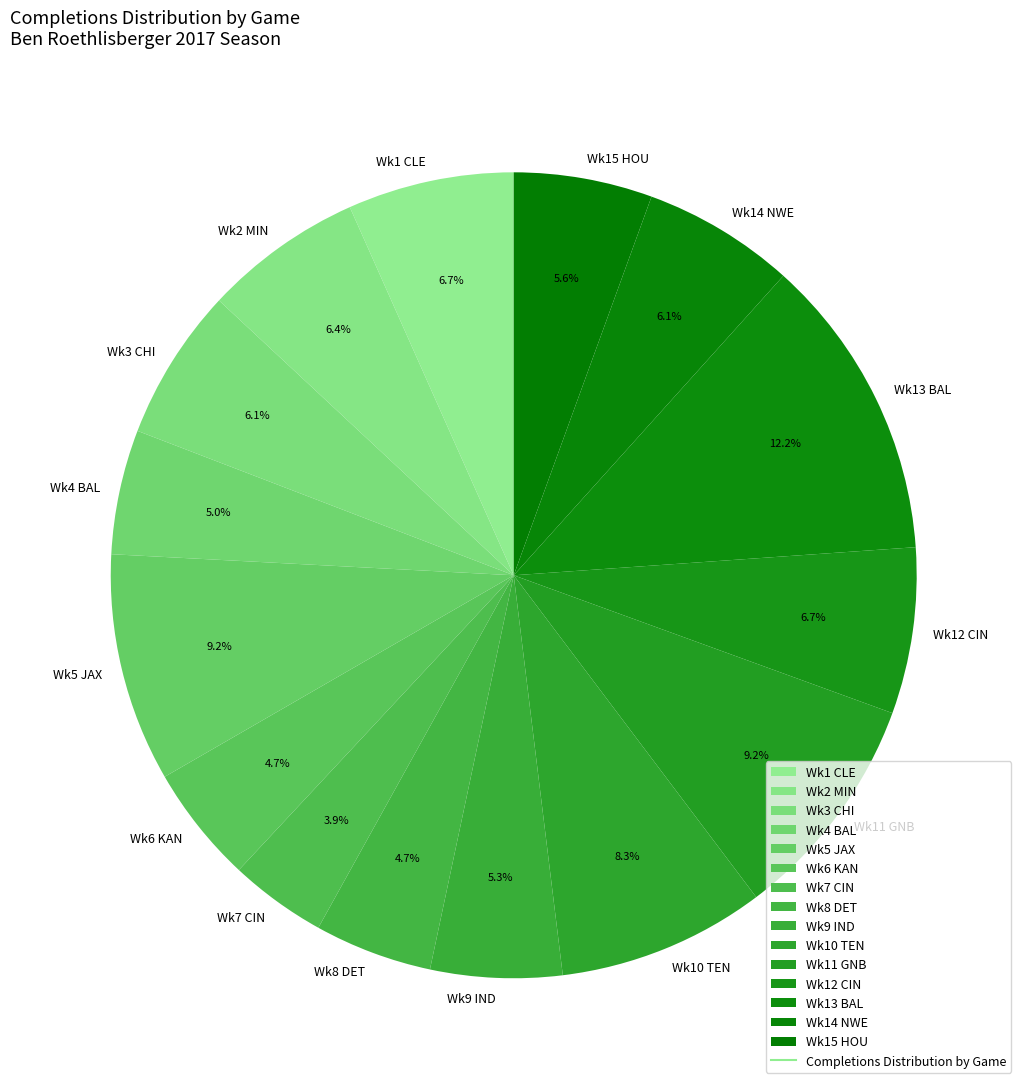

Is there any slice that represents more than half of the pie?

No